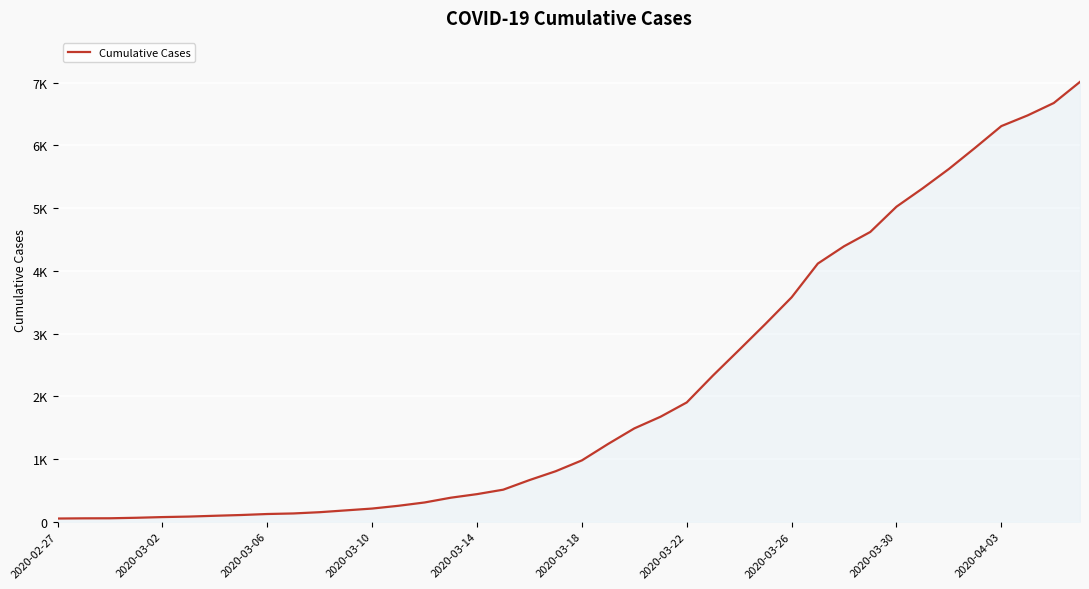

Does the chart have visible grid lines?

Yes